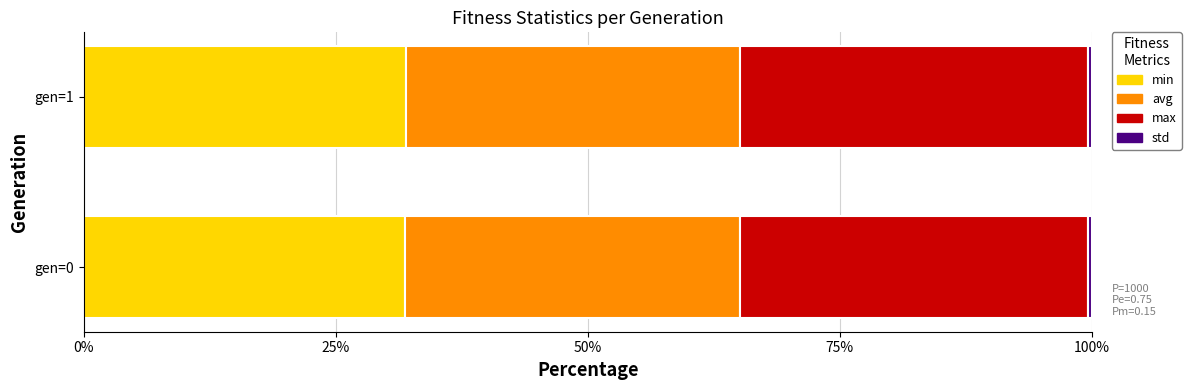

What is the lowest value of the min series?

31.9